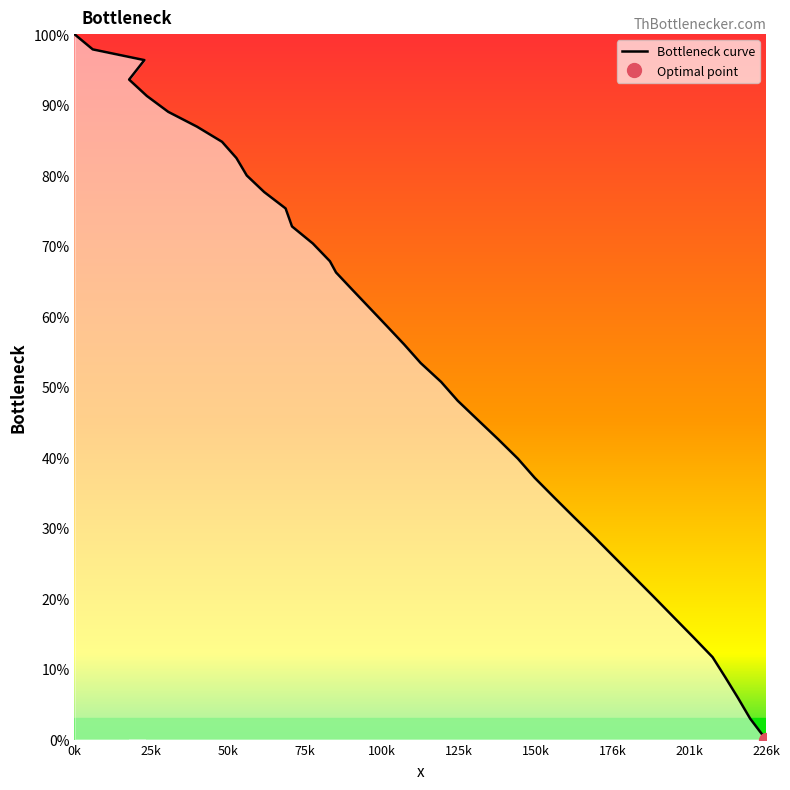

How many values are below 56?

20